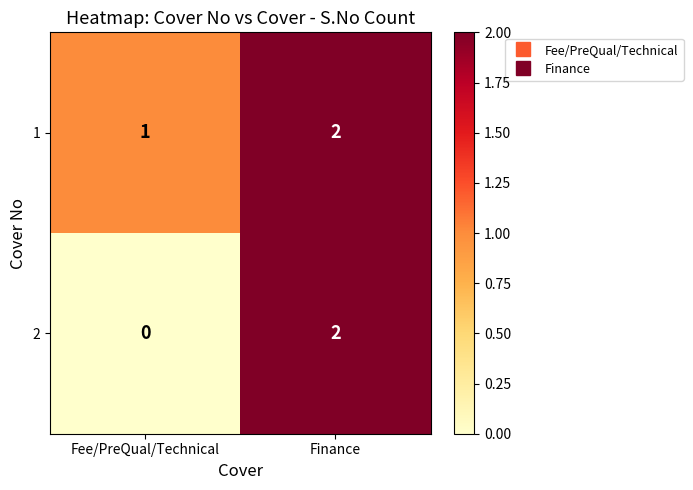

What is the sum of the 1 values at Finance and Fee/PreQual/Technical?

3